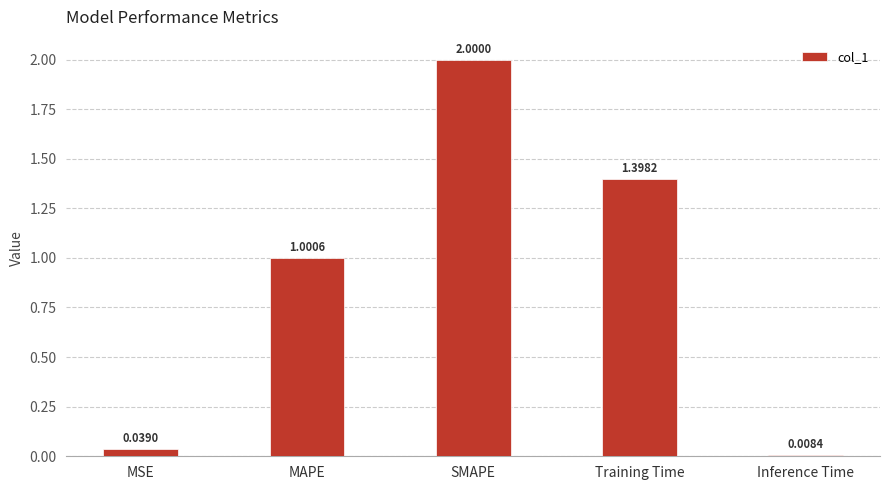

What is the difference between the second highest and minimum values?

1.4